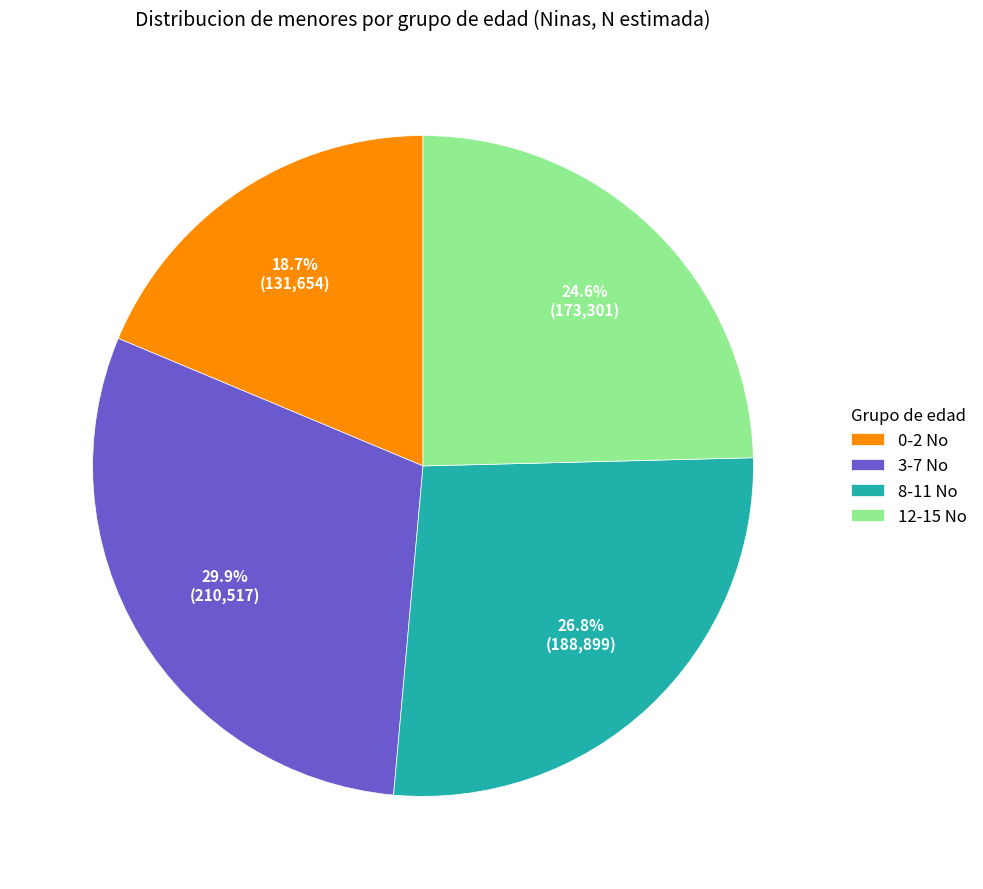

Approximately how many times larger is the value at 0-2 No compared to 3-7 No?

0.6